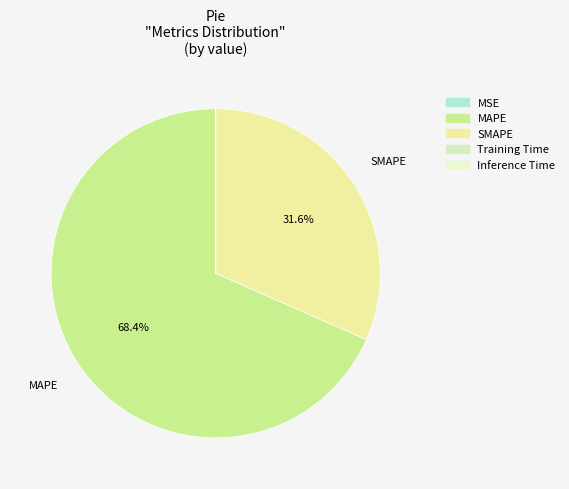

Is it true that MSE is 9% of the pie?

False